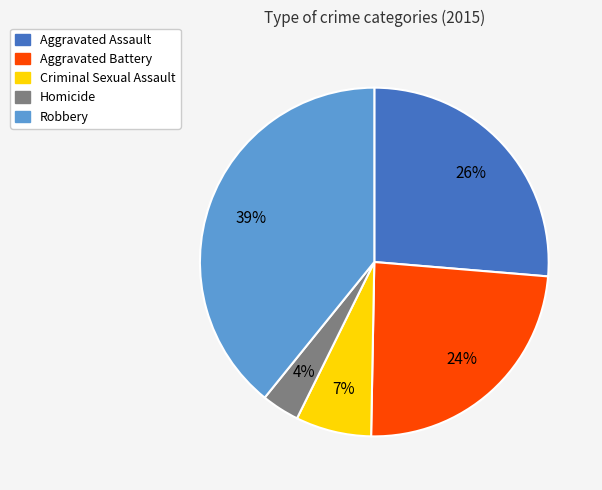

The Aggravated Battery slice represents 32% of the pie. True or false?

False